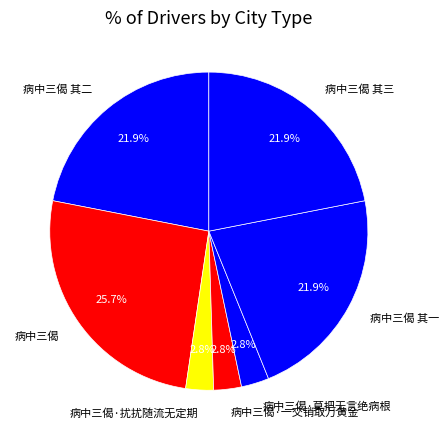

Is there a majority slice in this chart?

No